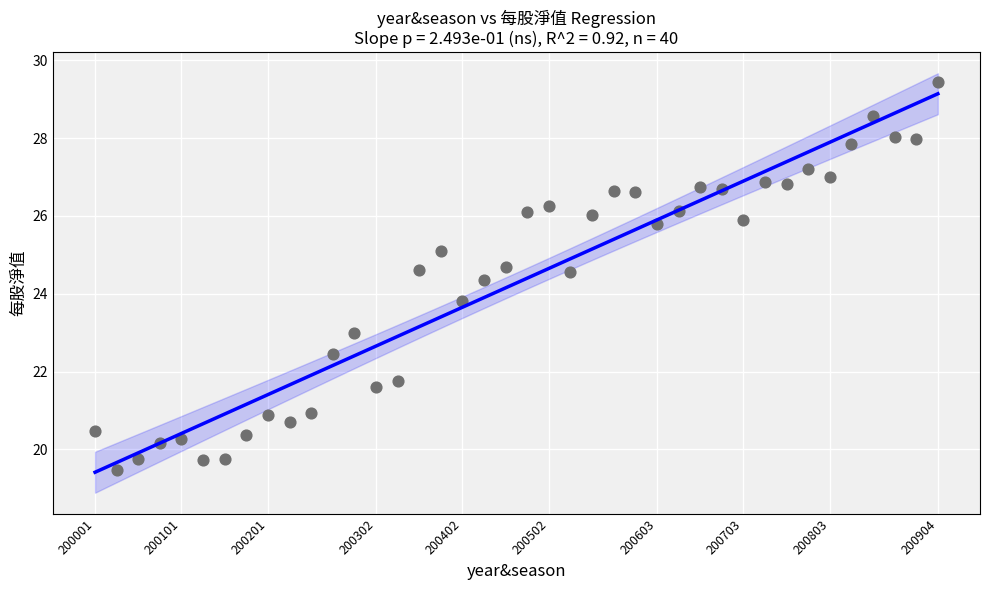

What is the range of Y values (max minus min)?

10.0